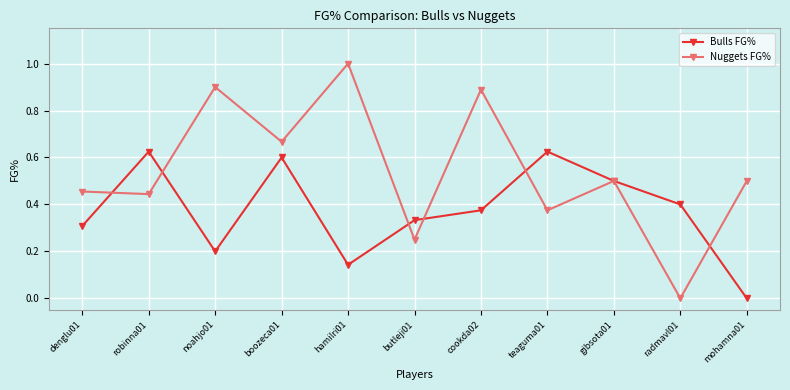

At which category does the chart reach its peak across all series?

hamilri01